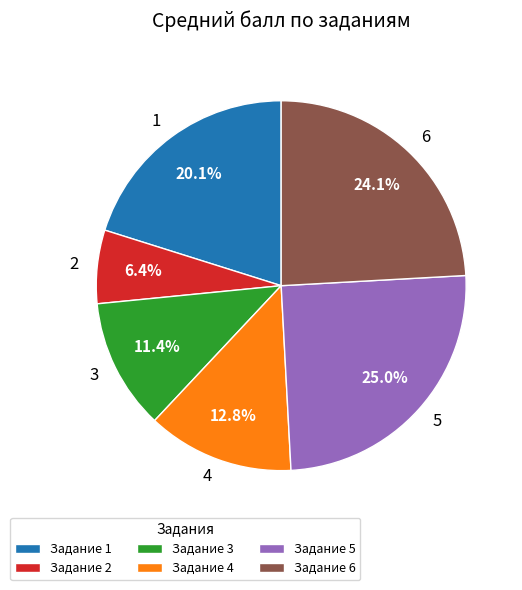

To the nearest percent, what percentage of the pie is 4?

13%